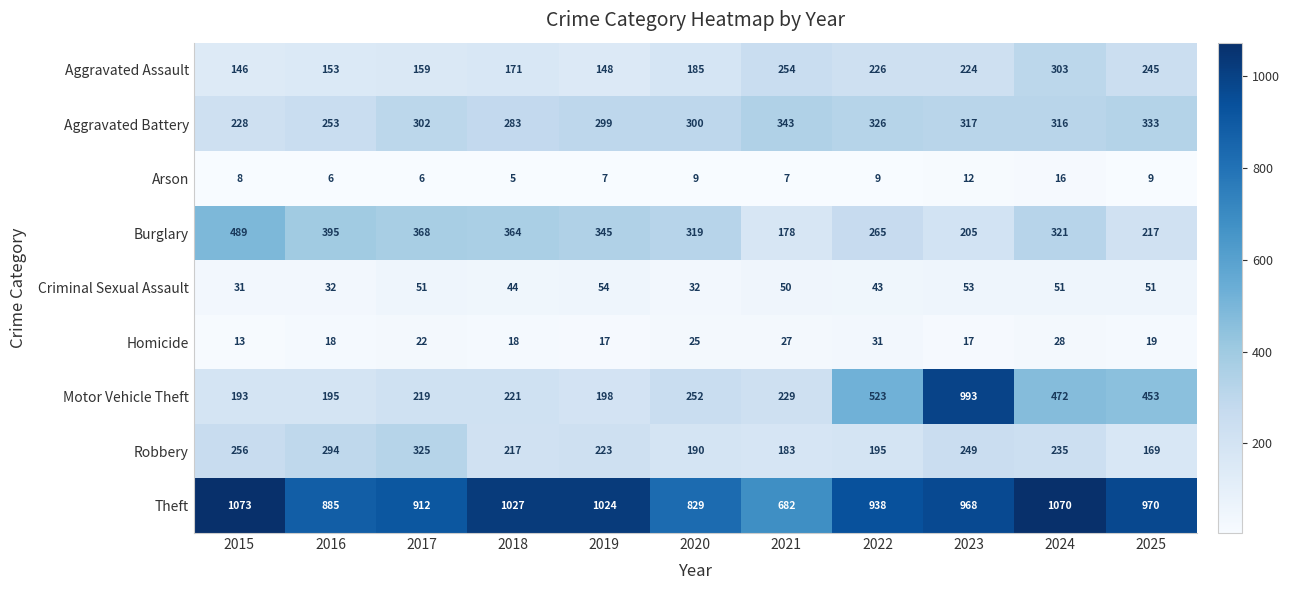

Rank the series at 2019 from lowest to highest value.

Arson, Homicide, Criminal Sexual Assault, Aggravated Assault, Motor Vehicle Theft, Robbery, Aggravated Battery, Burglary, Theft